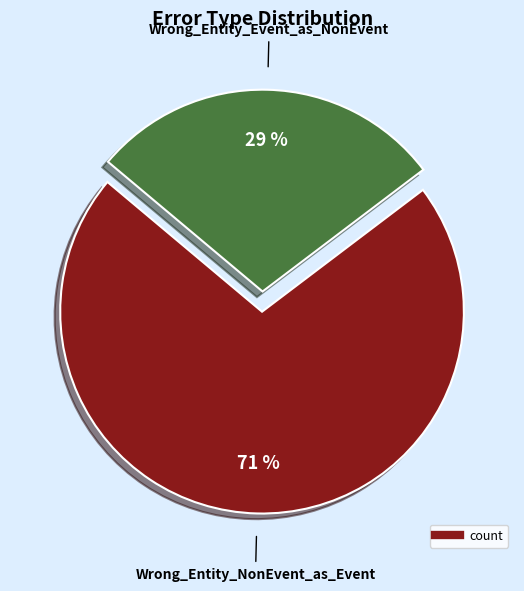

Does any single category account for the majority?

Yes